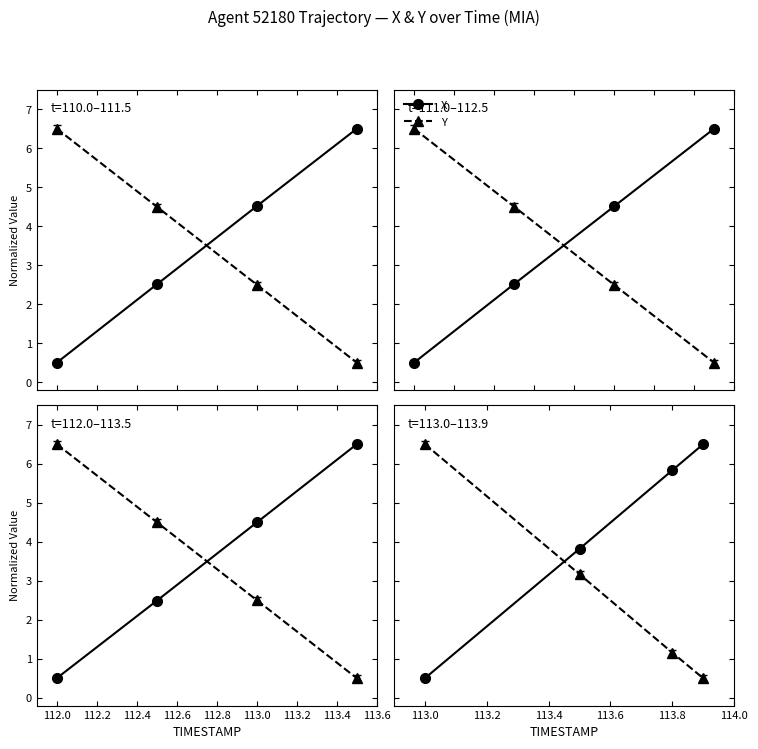

List the series in order of their peak value, lowest first.

X, Y